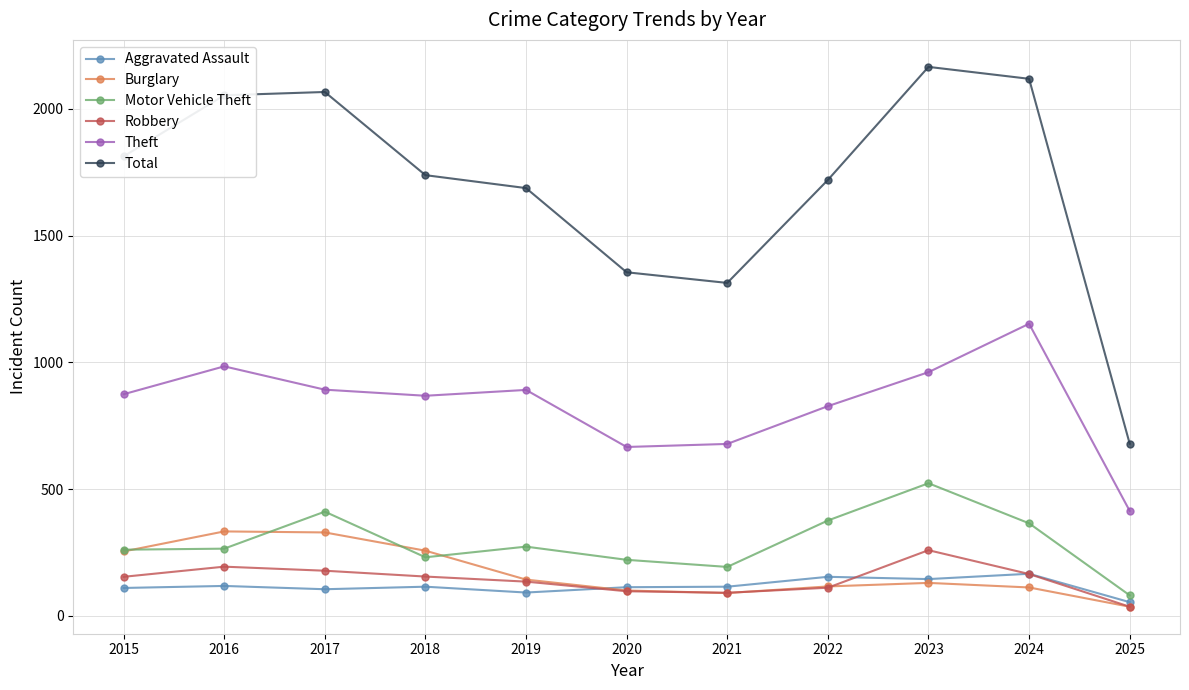

True or false: Total and Burglary cross at least once.

False